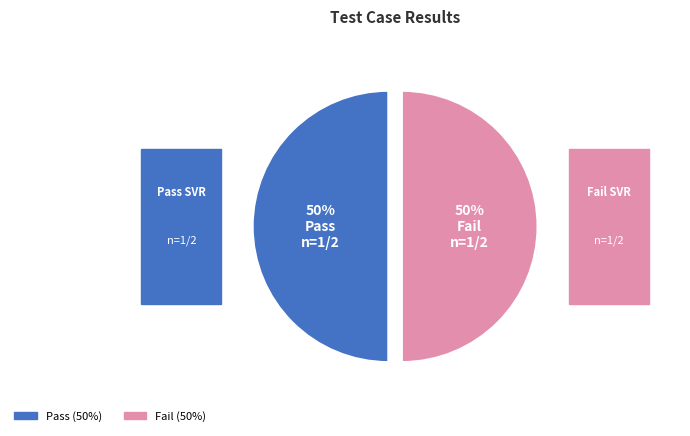

How many segments does this pie chart have?

2